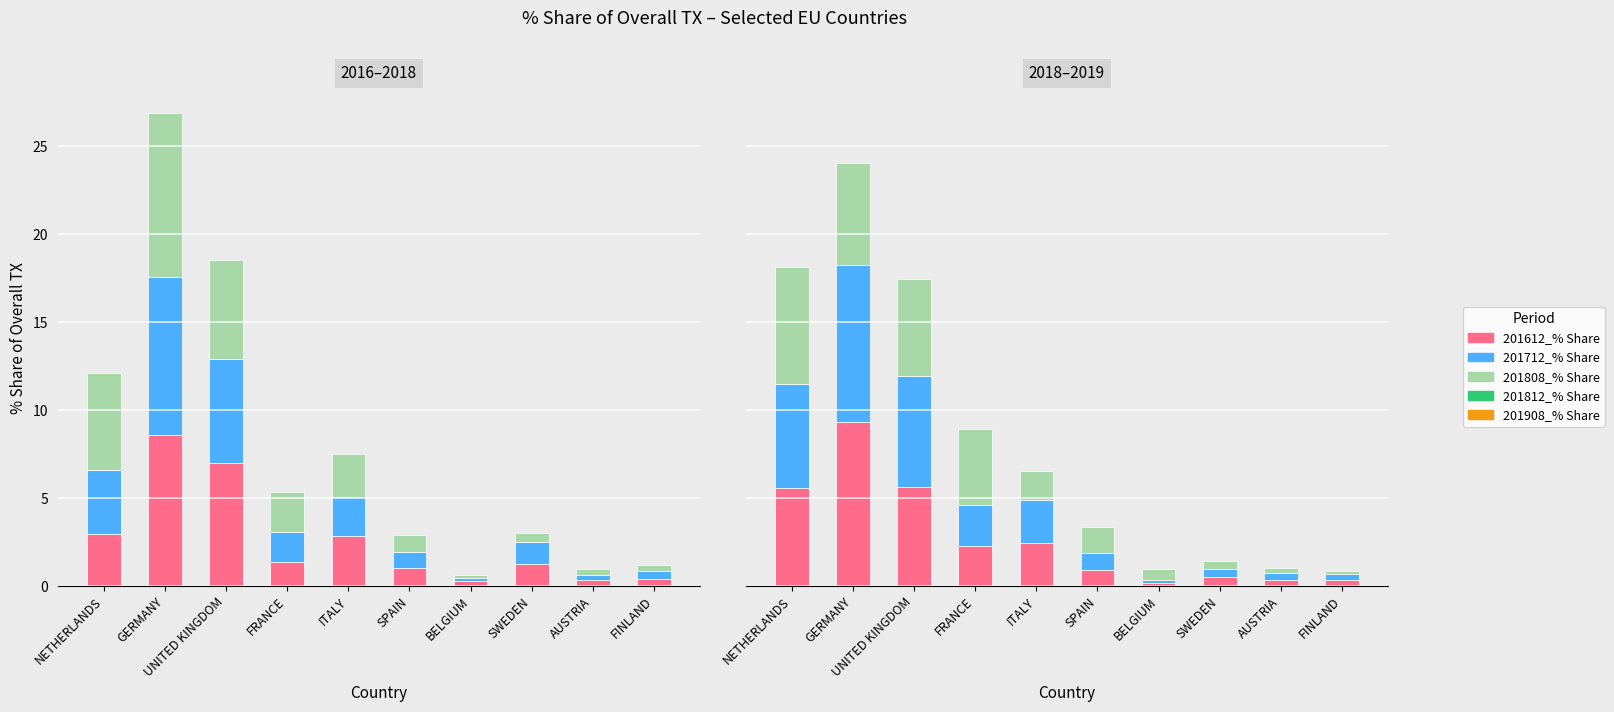

What is the sum of all 201812_% Share values?

28.3